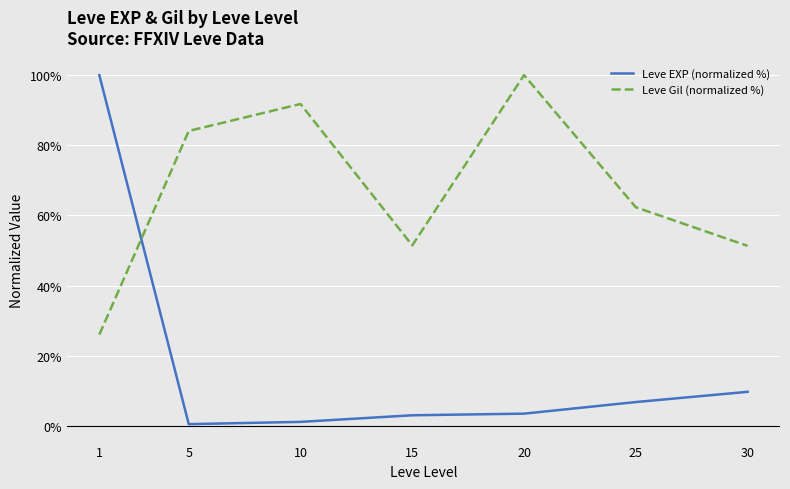

Between which two adjacent categories do Leve Gil (normalized %) and Leve EXP (normalized %) first intersect?

1 and 5